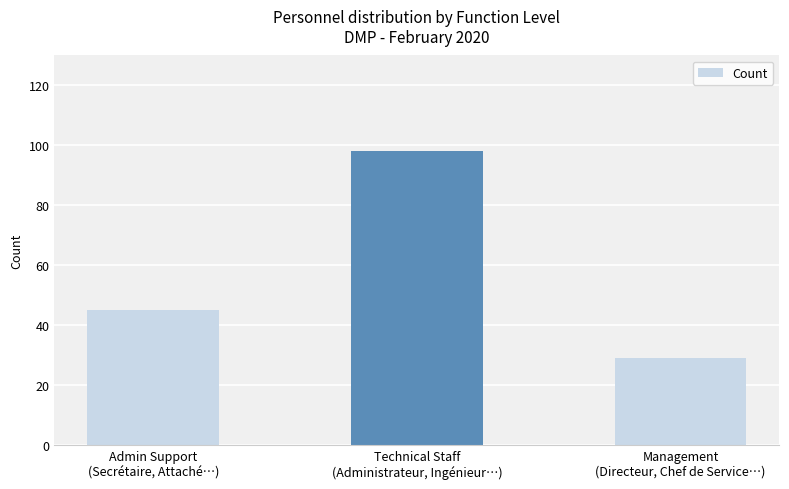

Reading left to right, transcribe all the data shown in this chart.

Admin Support
(Secrétaire, Attaché…)=45	Technical Staff
(Administrateur, Ingénieur…)=98	Management
(Directeur, Chef de Service…)=29